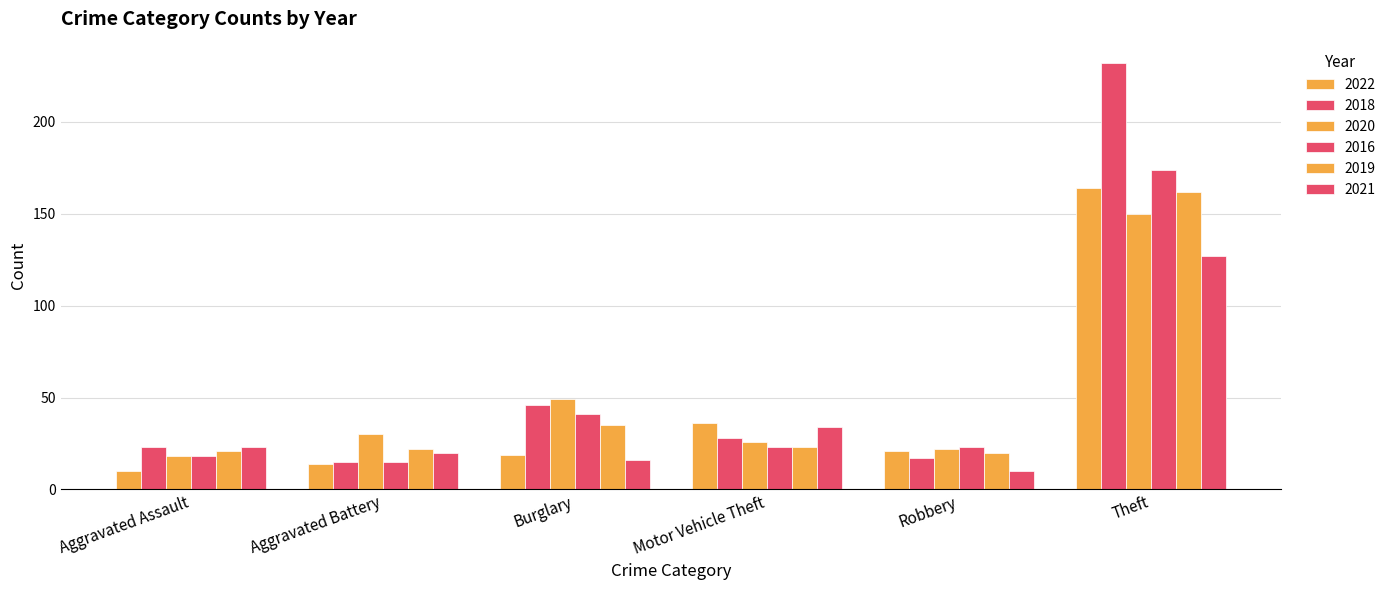

Which series has the largest range (max minus min)?

2018